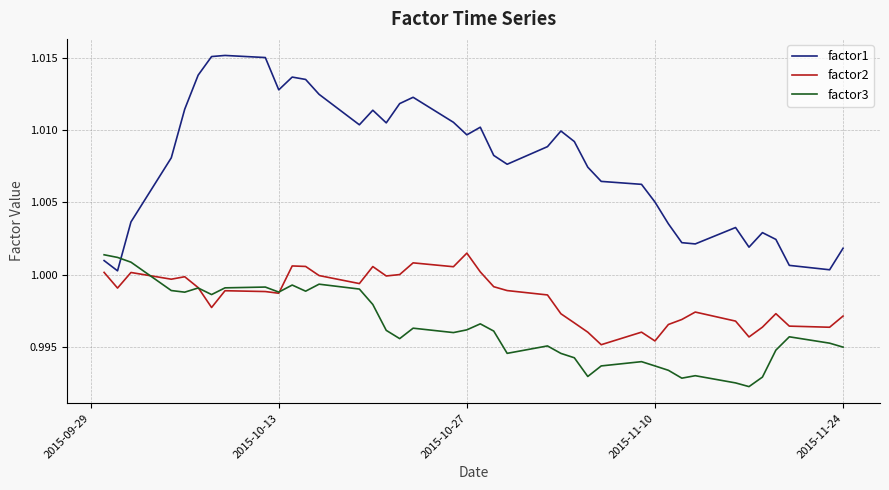

True or false: factor2 has more than 1 interior local peaks.

True